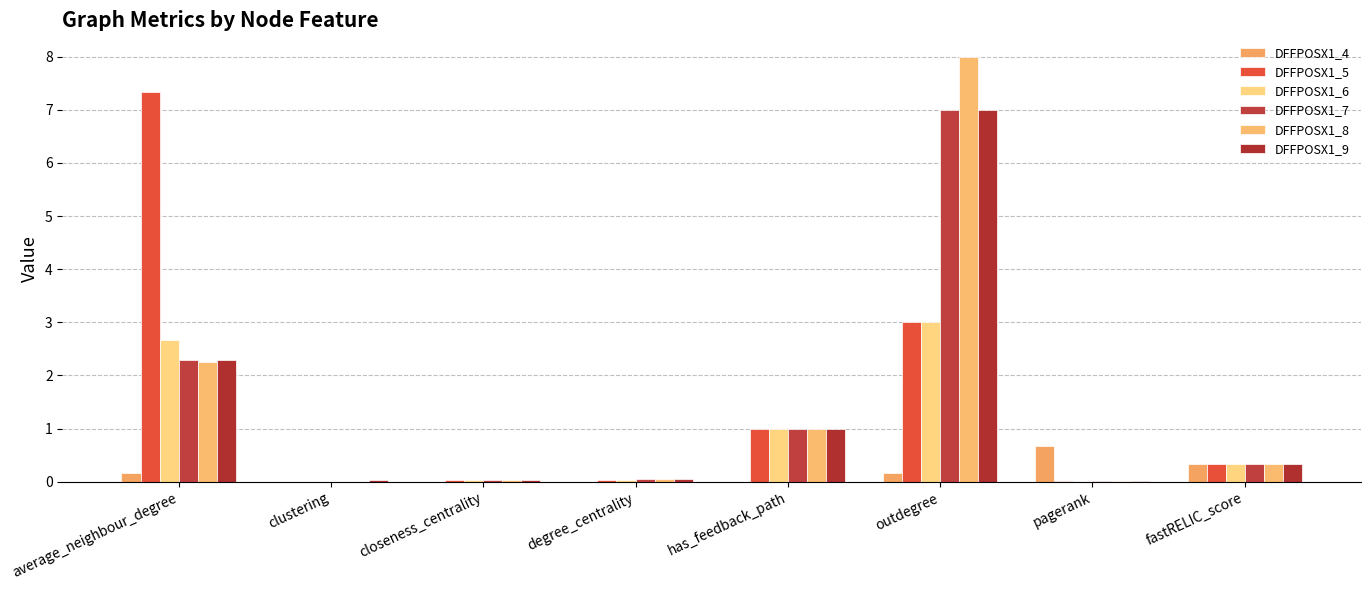

What are all the series names shown in the legend?

DFFPOSX1_4, DFFPOSX1_5, DFFPOSX1_6, DFFPOSX1_7, DFFPOSX1_8, DFFPOSX1_9